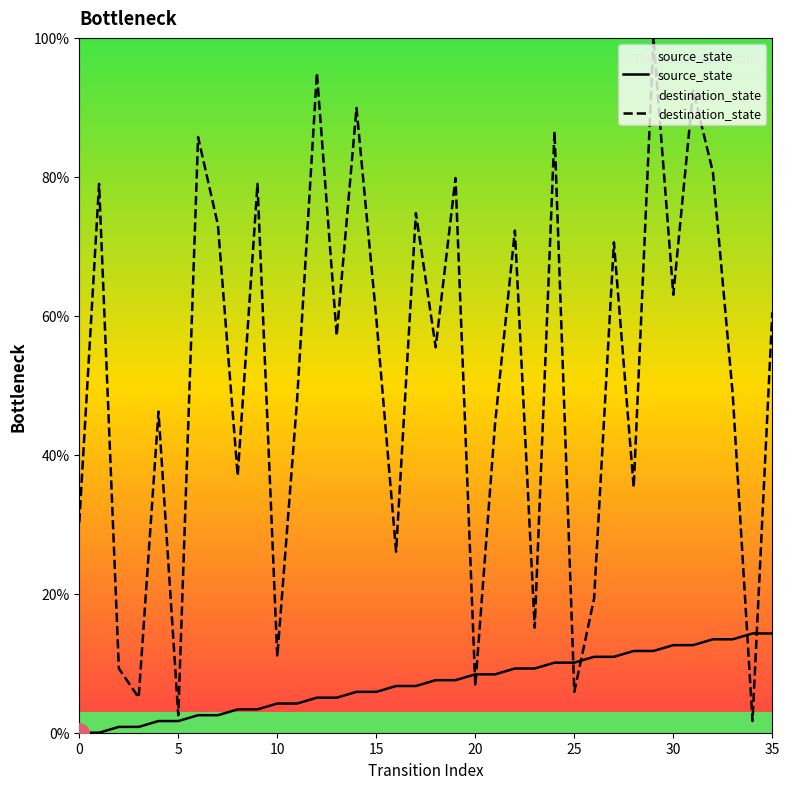

How many series are shown in this chart?

2